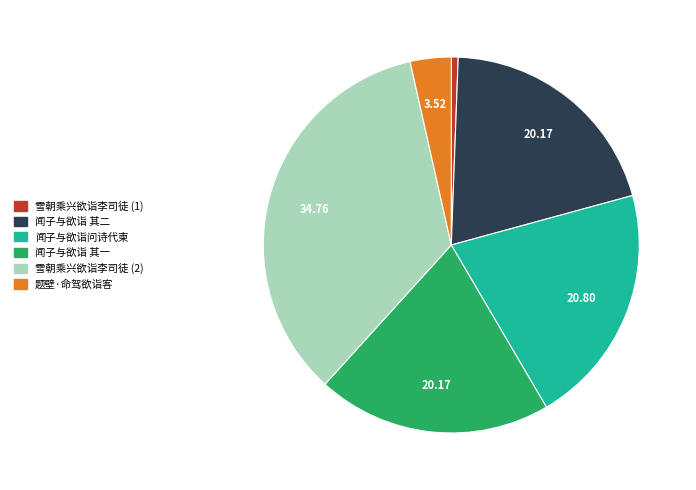

Does any single category account for the majority?

No